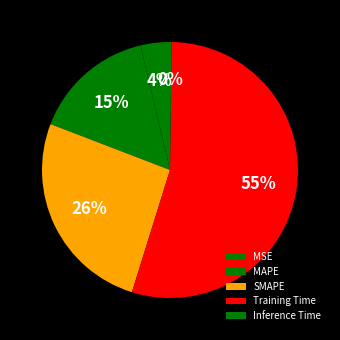

The SMAPE slice represents 17% of the pie. True or false?

False